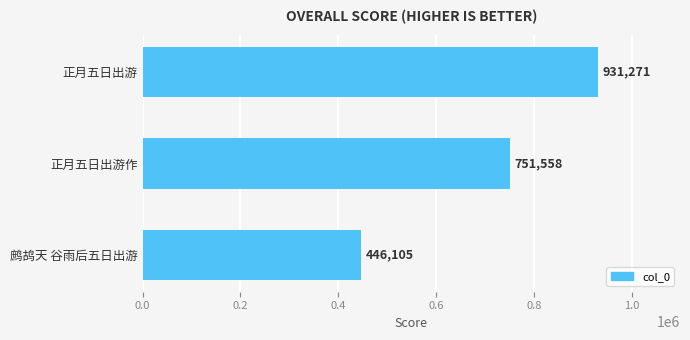

What is the maximum value shown in the chart?

931271